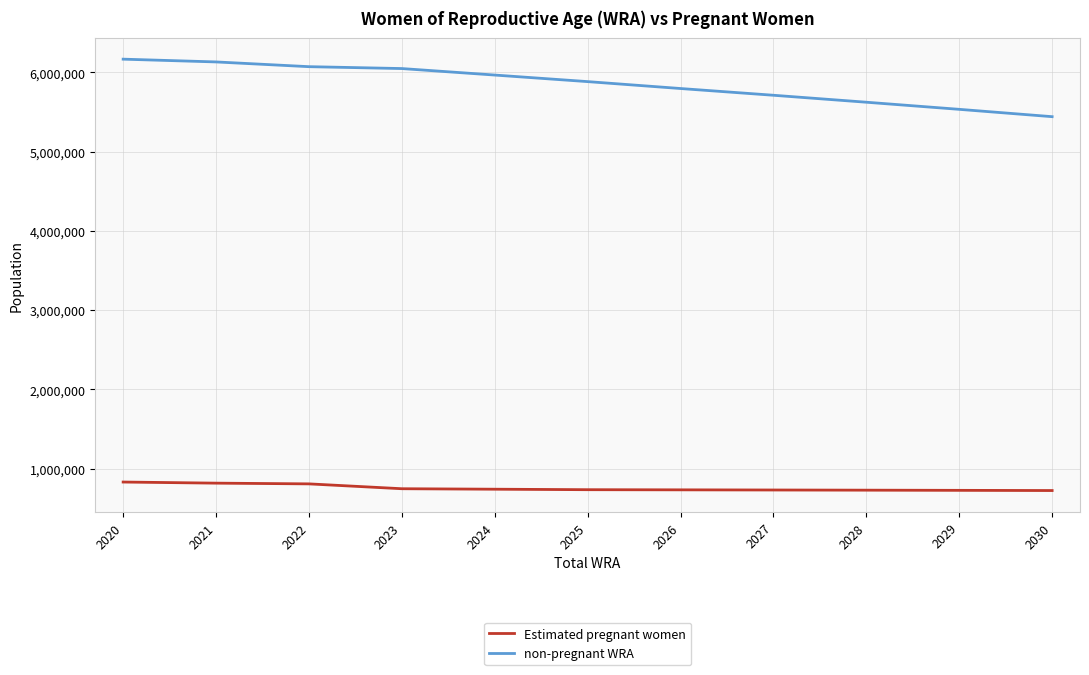

Count the number of data series in this chart.

2